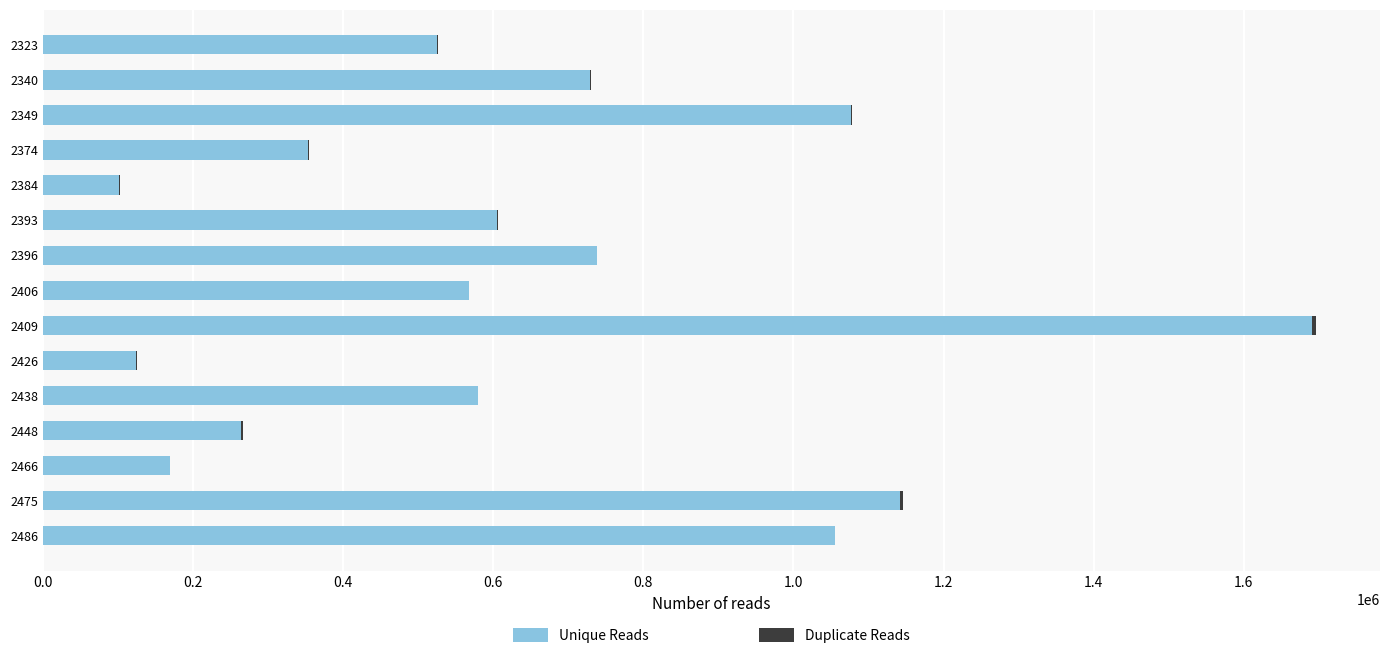

What is the highest value of the Unique Reads series?

1691274